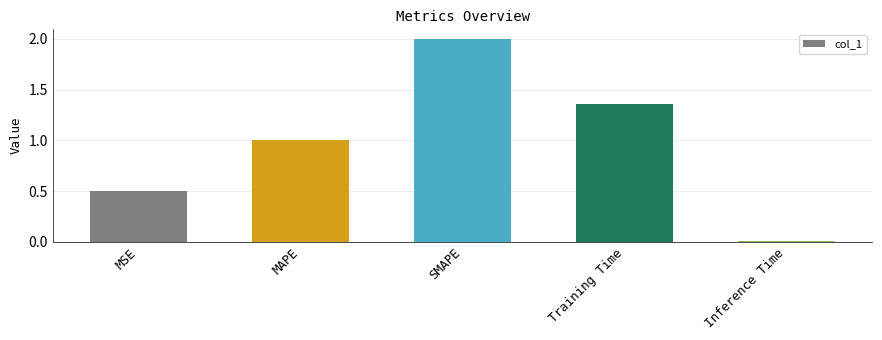

List the labels in order of value, largest first.

SMAPE, Training Time, MAPE, MSE, Inference Time